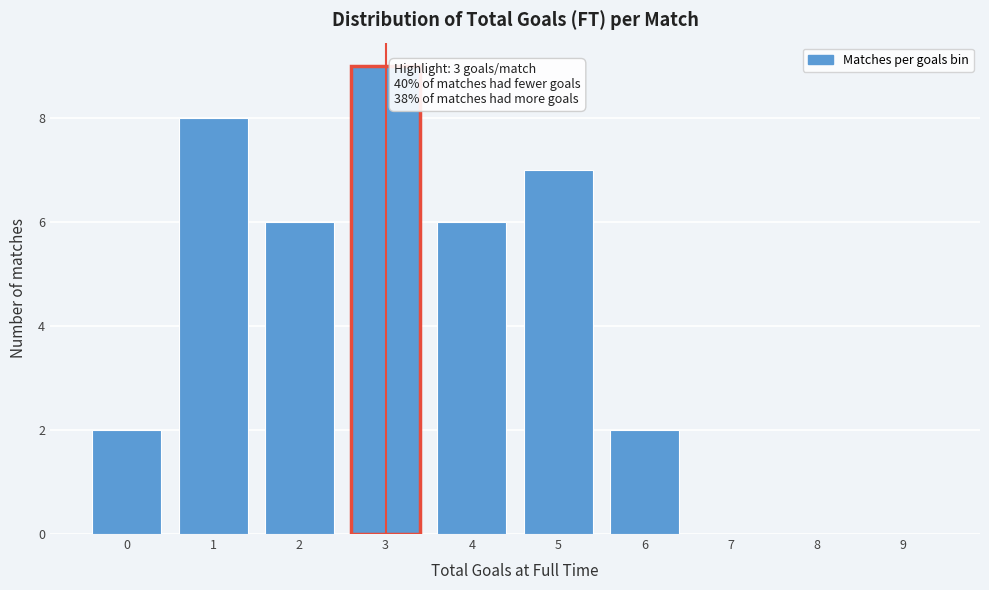

Reading left to right, extract all data points from this chart.

0=2	1=8	2=6	3=9	4=6	5=7	6=2	7=0	8=0	9=0